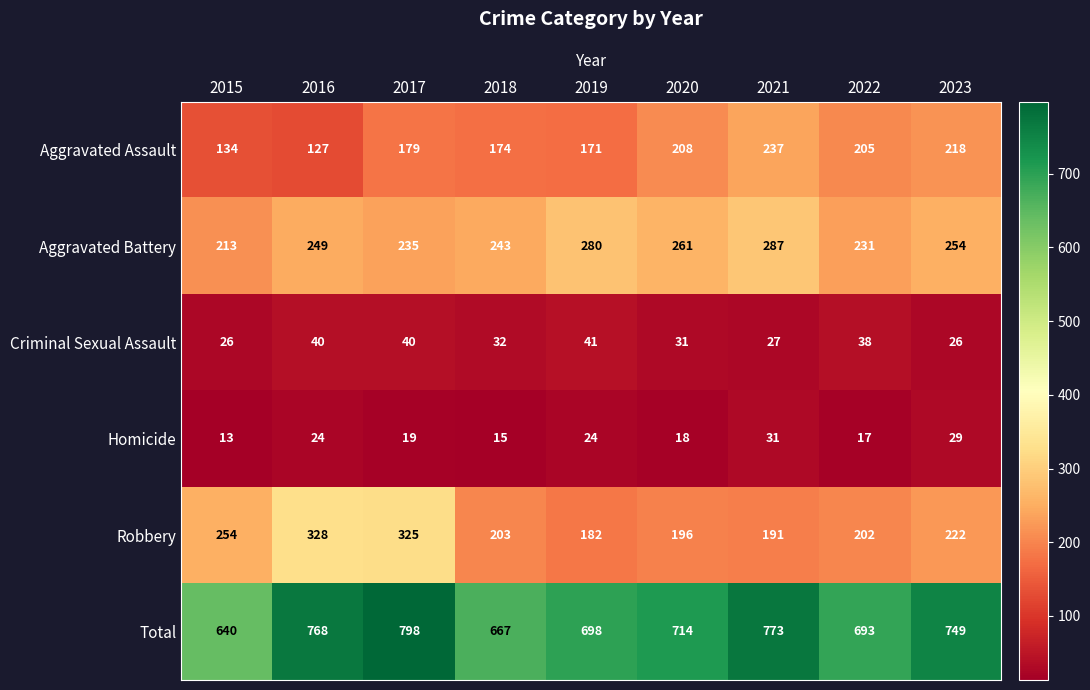

What is the difference between the second highest and second lowest values in the Homicide series?

14